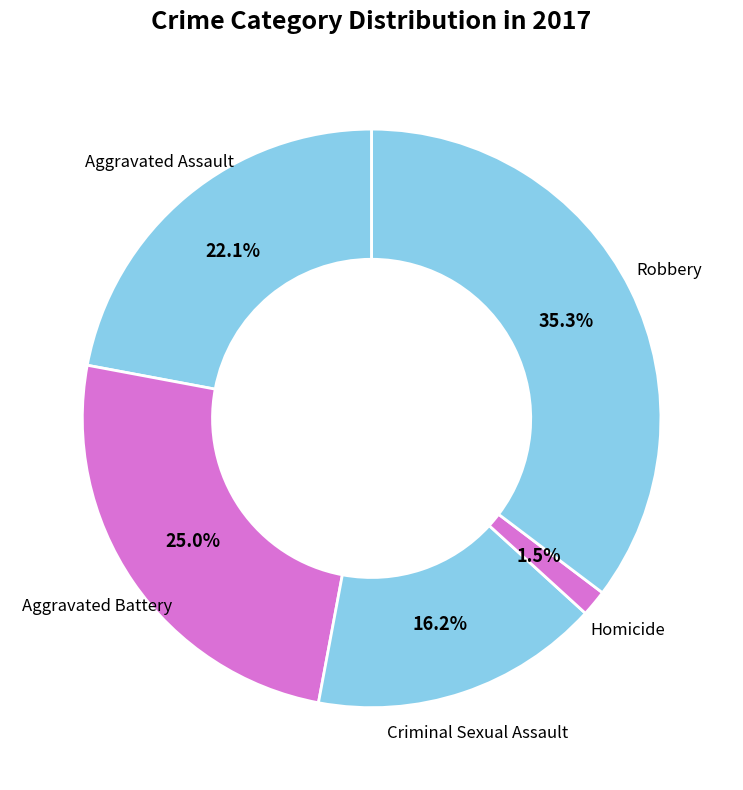

Is the sum of Robbery and Criminal Sexual Assault greater than half?

Yes